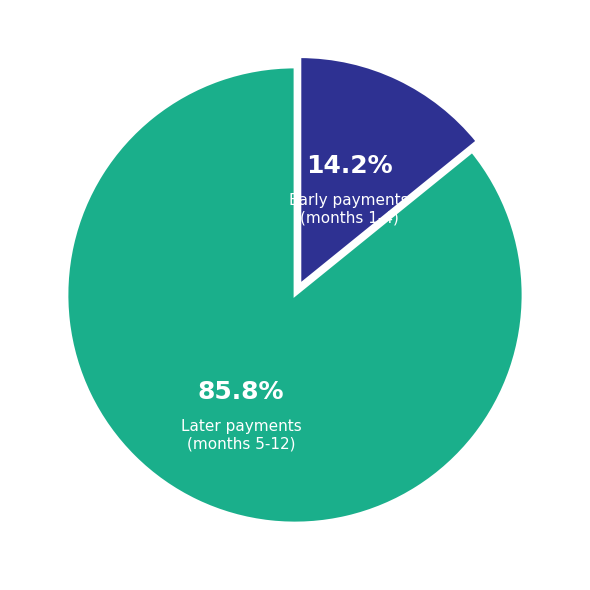

Is there any slice that represents more than half of the pie?

Yes